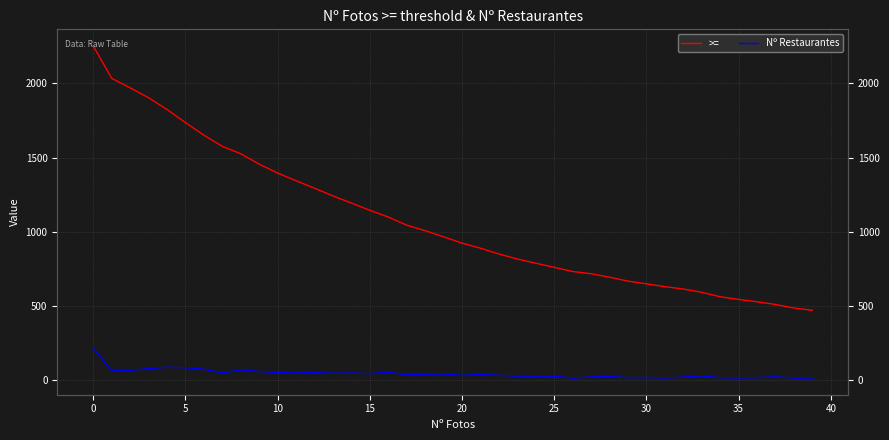

How many interior local peaks does the Nº Restaurantes series have?

11